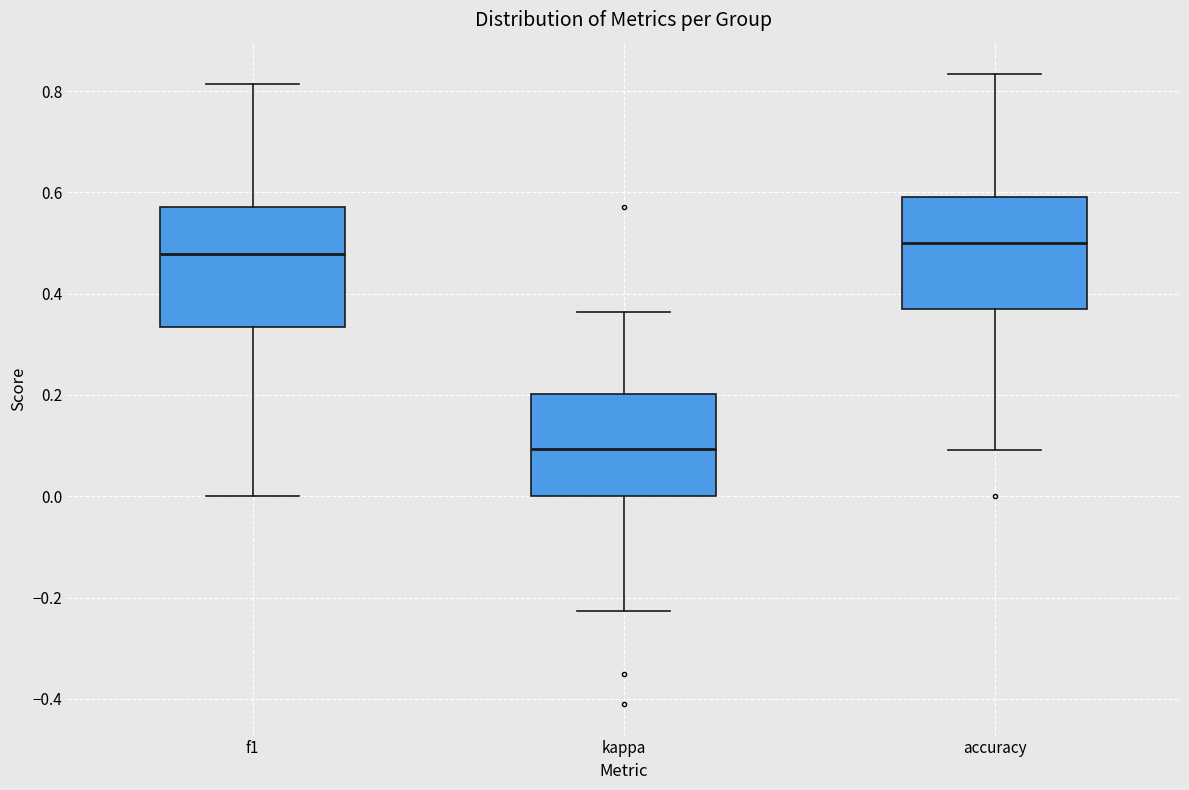

Reading left to right, transcribe this box plot: for each box, give where its median line is, the range the box spans, and where its two whiskers end, as read against the y-axis. The values are not printed on the chart, so give them approximately, as read against the axis.

f1: median 0.48, box 0.34 to 0.58, whiskers 0.00 to 0.82
kappa: median 0.10, box 0.00 to 0.20, whiskers -0.22 to 0.36
accuracy: median 0.50, box 0.38 to 0.60, whiskers 0.10 to 0.84